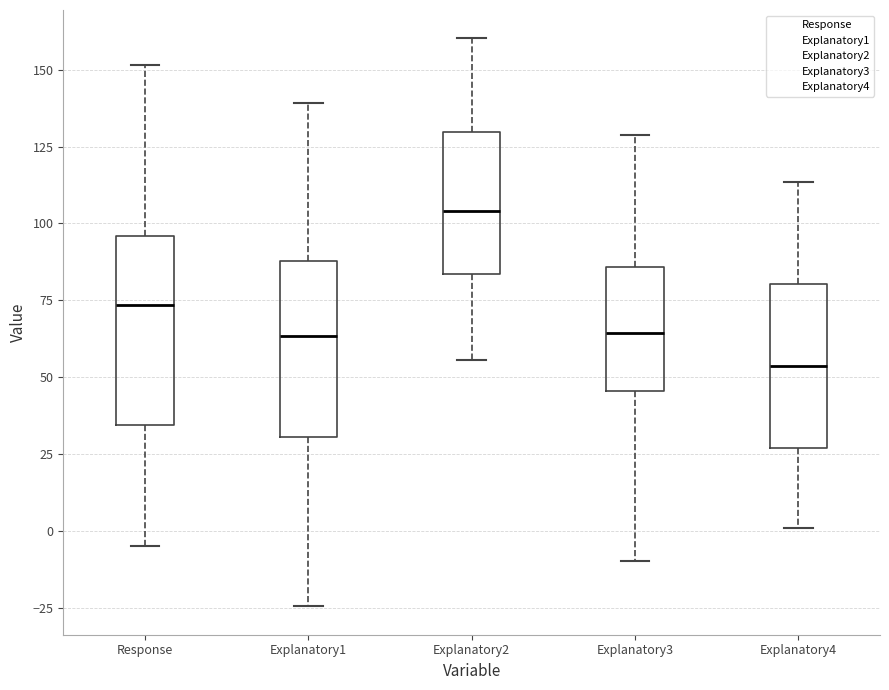

Which box's median line is the lowest?

Explanatory4